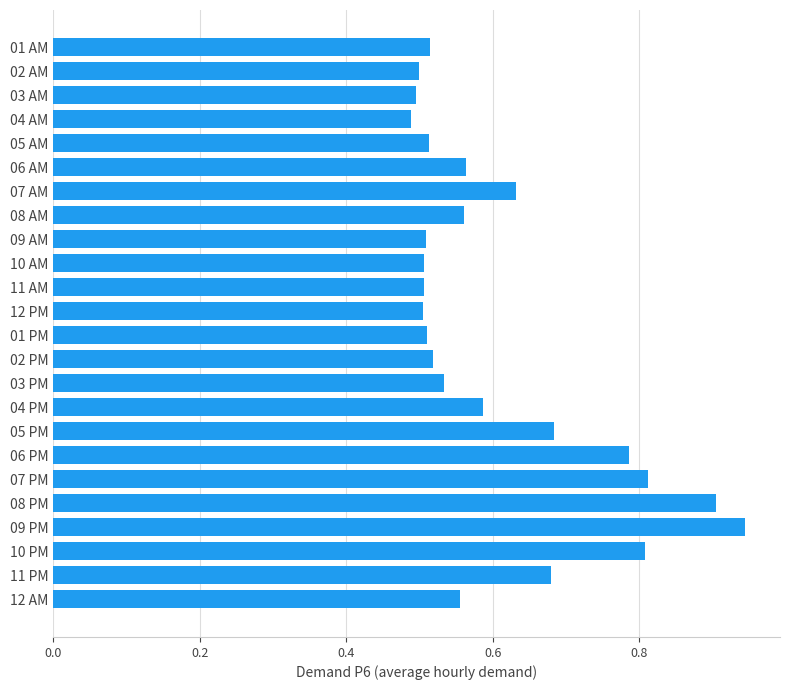

At which category does the chart reach its peak across all series?

09 PM